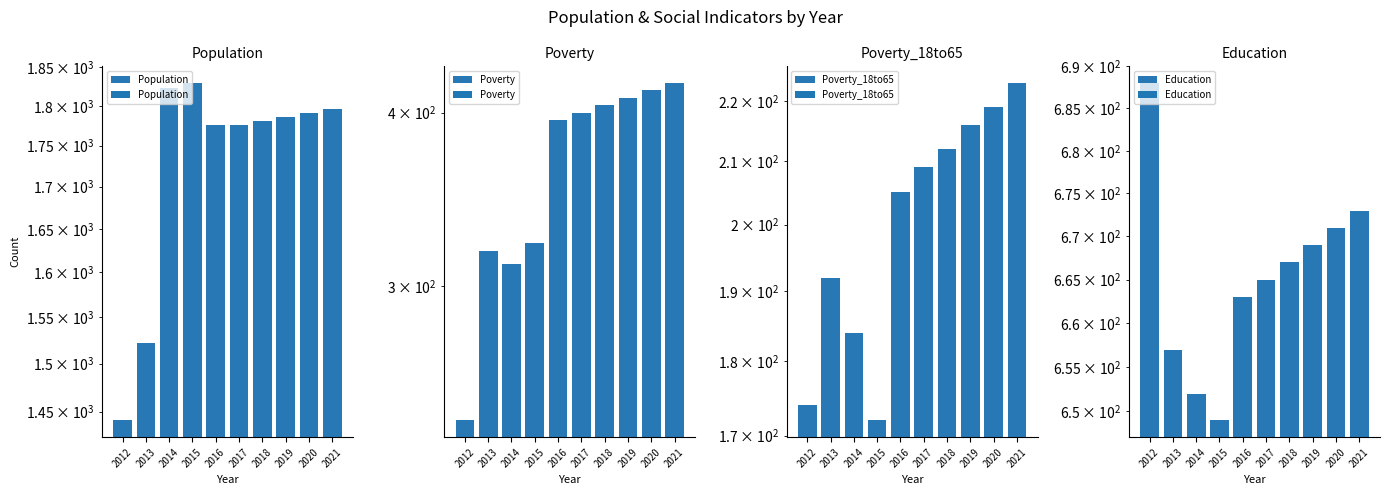

Reading left to right, what are all the values shown in this chart?

Population: 1441	1522	1823	1829	1776	1776	1781	1786	1791	1796
Poverty: 240	318	311	322	395	400	405	410	415	420
Poverty_18to65: 174	192	184	172	205	209	212	216	219	223
Education: 688	657	652	649	663	665	667	669	671	673